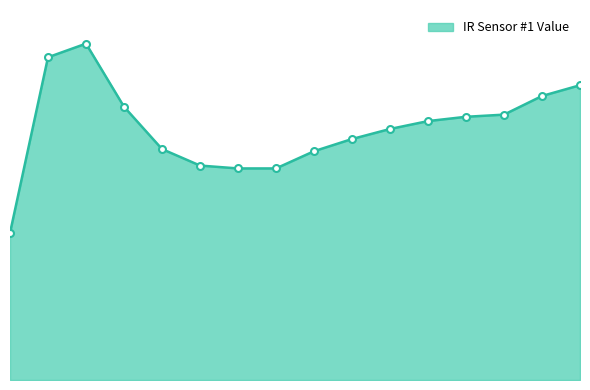

Does the chart display data point markers on the line(s)?

No